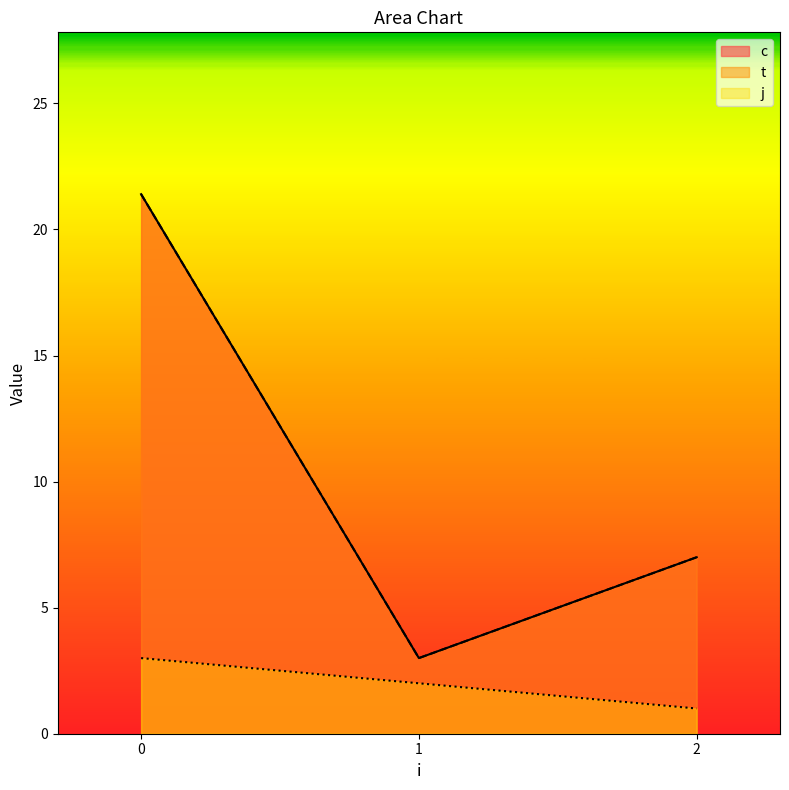

True or false: t has a value of 7.1 at 2.

False